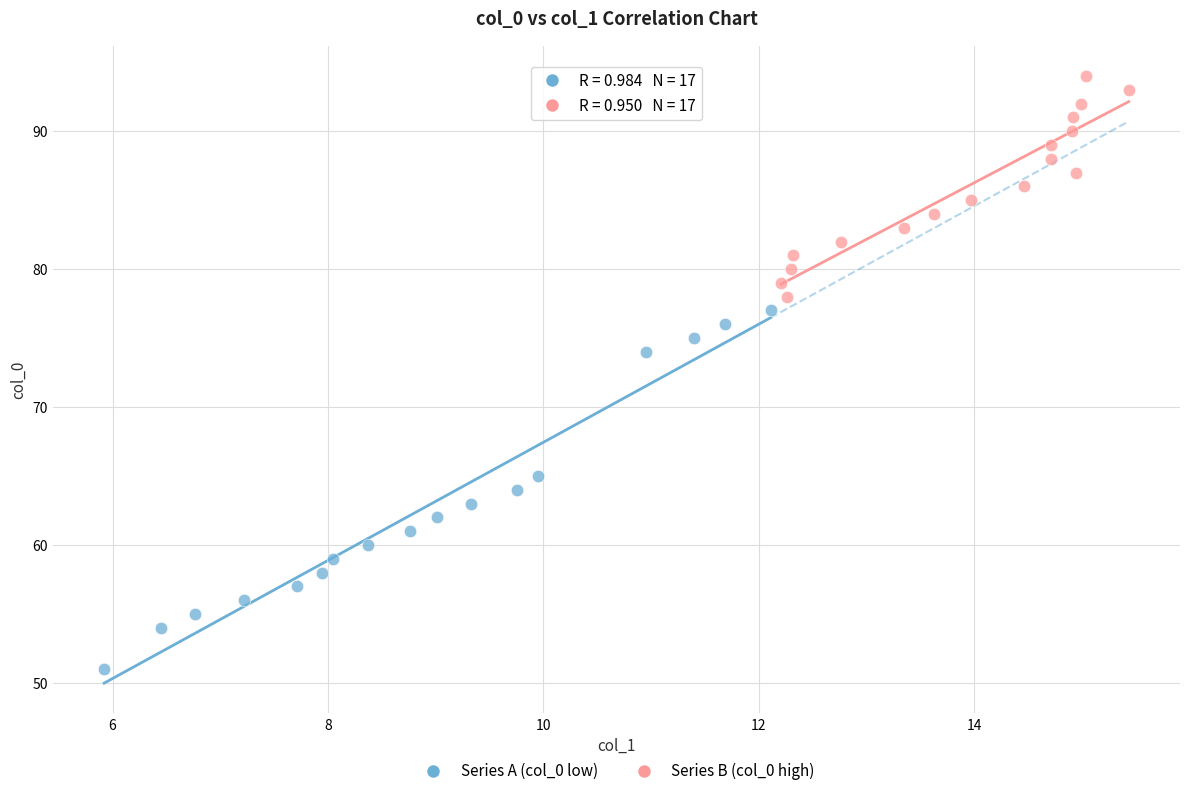

Which series reaches the minimum Y coordinate?

Series A (col_0 low)